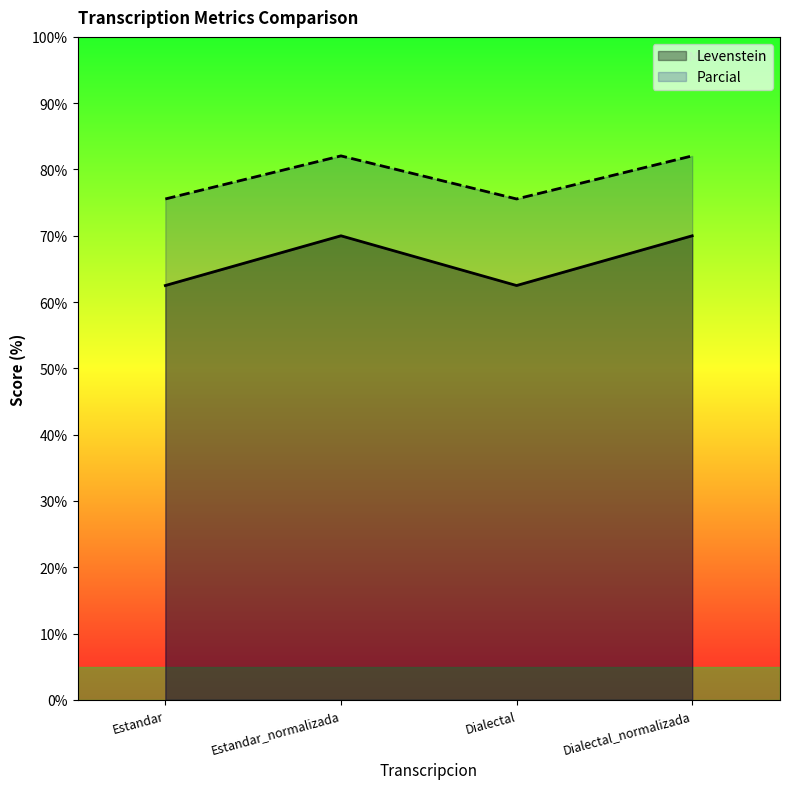

What is the total value across all series at Dialectal?

138.1